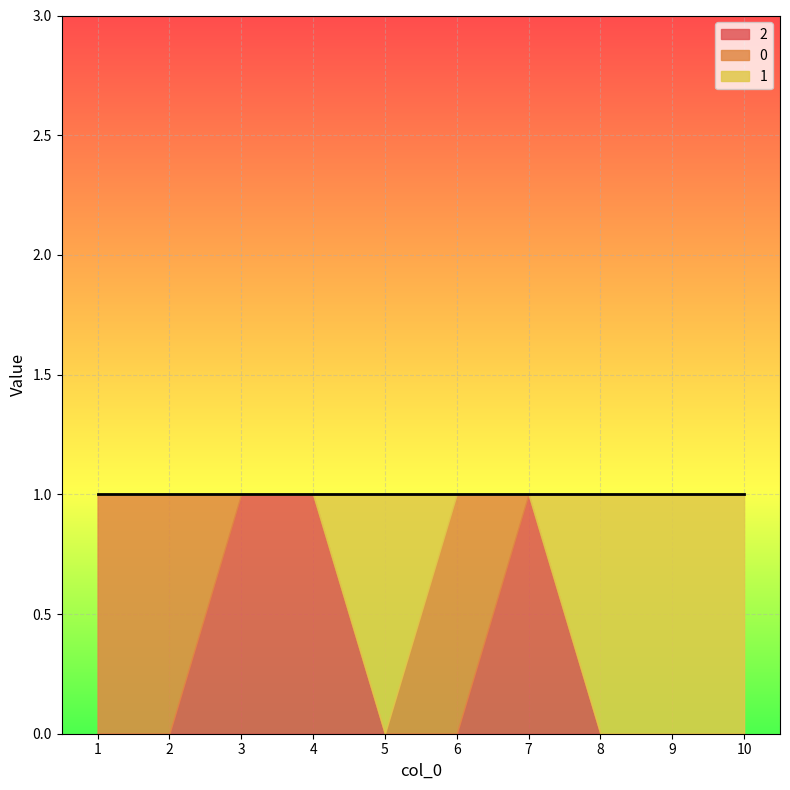

At how many categories does at least one series exceed 0?

10